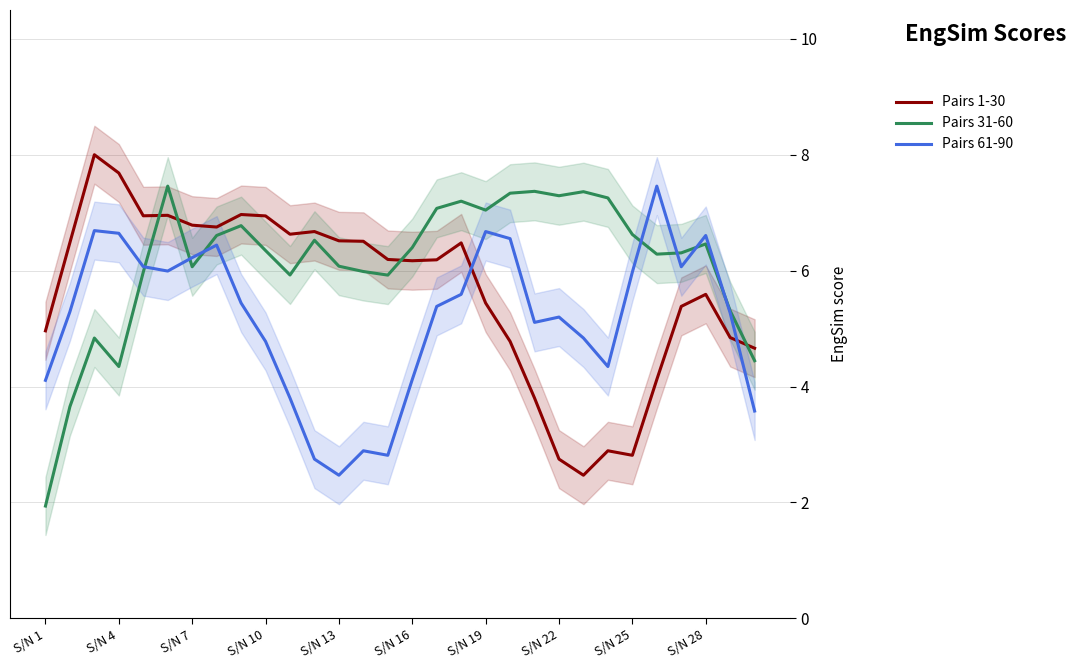

Reading right to left, transcribe all the data shown in this chart.

Pairs 1-30: 4.7	4.8	5.6	5.4	4.1	2.8	2.9	2.5	2.7	3.8	4.8	5.4	6.5	6.2	6.2	6.2	6.5	6.5	6.7	6.6	6.9	7.0	6.8	6.8	7.0	6.9	7.7	8.0	6.5	5.0
Pairs 31-60: 4.4	5.3	6.5	6.3	6.3	6.6	7.3	7.4	7.3	7.4	7.3	7.0	7.2	7.1	6.4	5.9	6.0	6.1	6.5	5.9	6.3	6.8	6.6	6.1	7.5	6.0	4.3	4.8	3.7	1.9
Pairs 61-90: 3.6	5.3	6.6	6.1	7.5	6.0	4.3	4.8	5.2	5.1	6.6	6.7	5.6	5.4	4.1	2.8	2.9	2.5	2.7	3.8	4.8	5.4	6.4	6.2	6.0	6.1	6.6	6.7	5.3	4.1